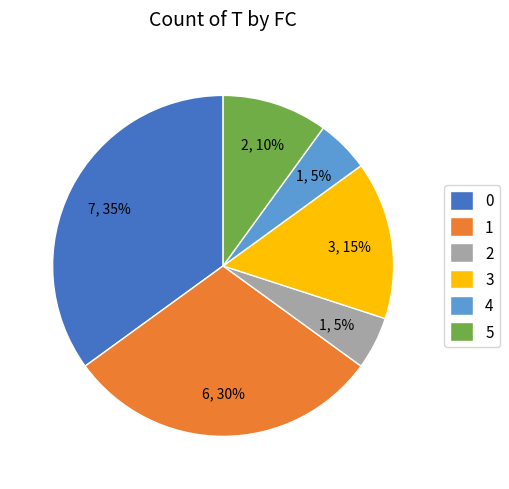

How many slices are in this pie chart?

6